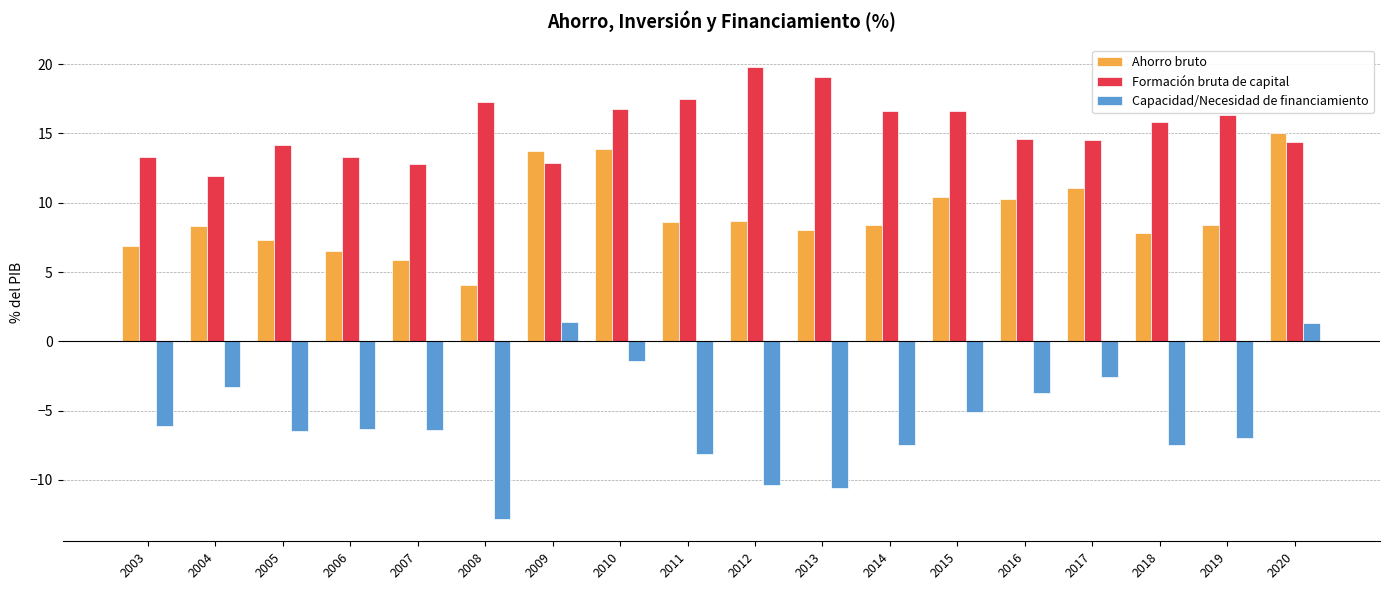

Which category has the lowest value across all series?

2008